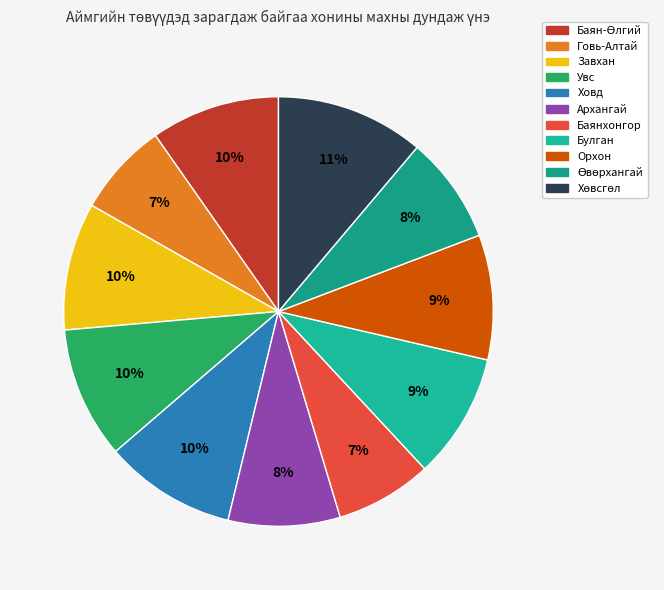

How many segments does this pie chart have?

11